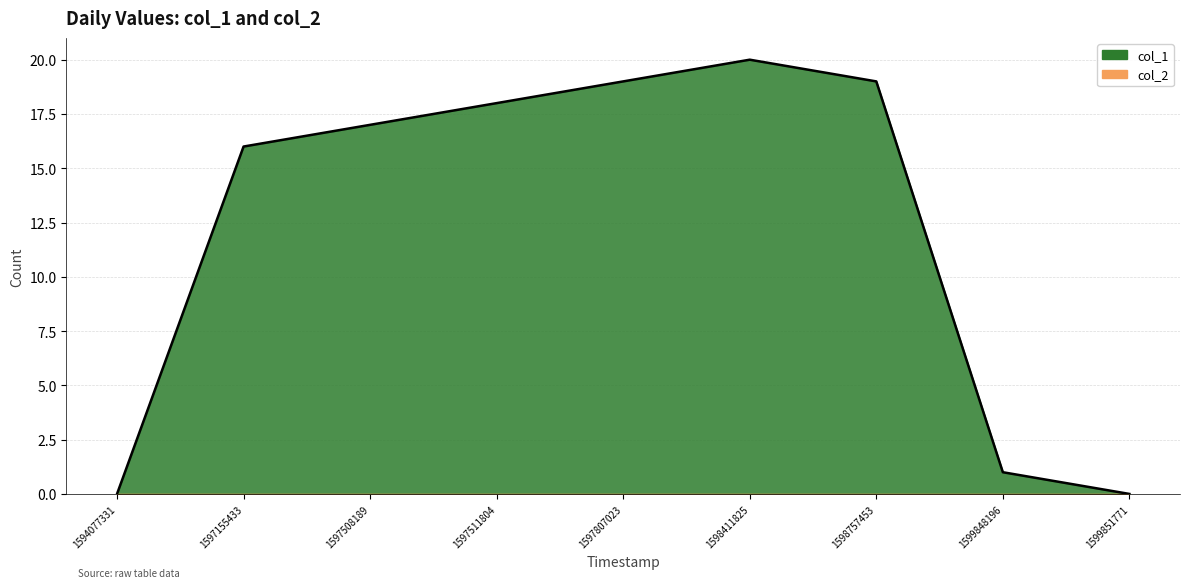

How many points are higher than both their immediate neighbors (excluding endpoints)?

1